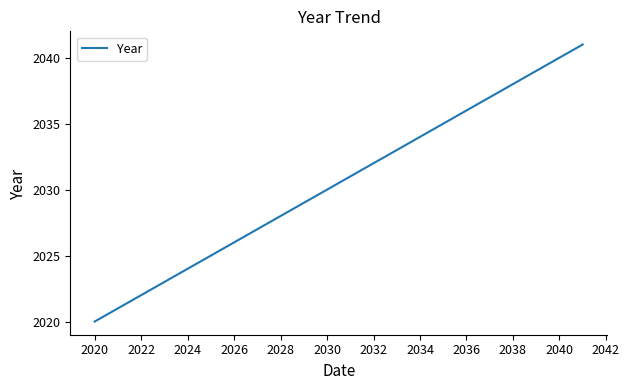

What is the greatest value displayed?

2041